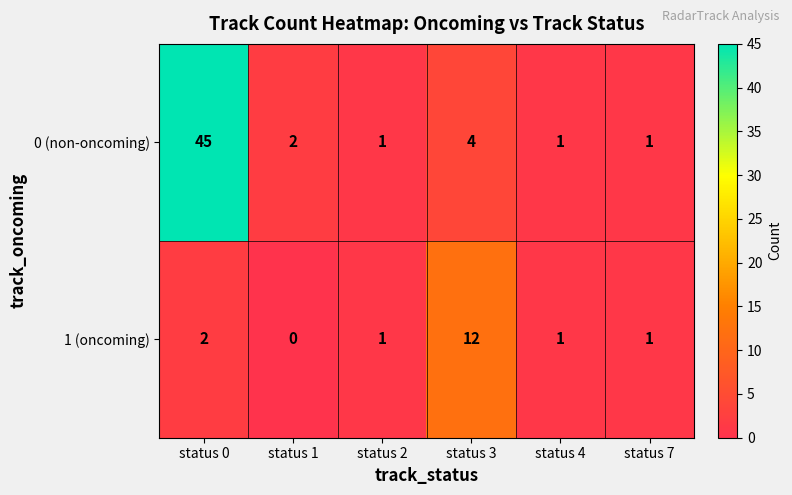

Which label corresponds to the smallest value in the chart?

status 1